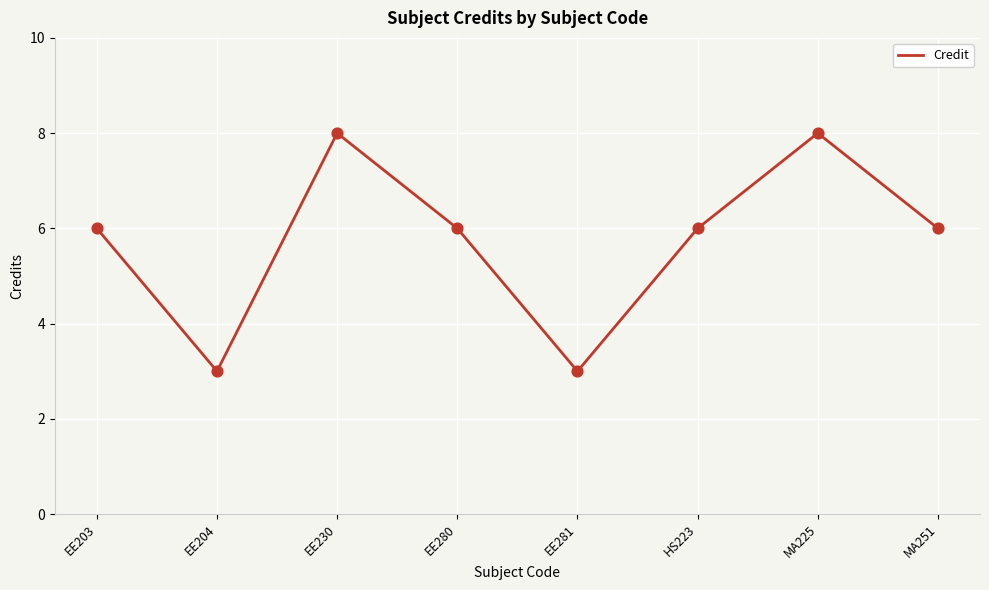

Which has a higher value, HS223 or MA225?

MA225